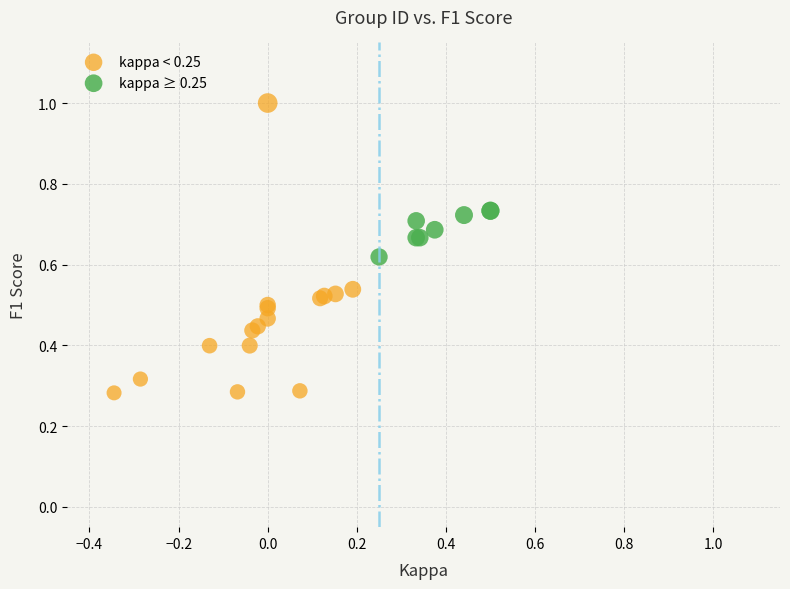

Which series reaches the maximum Y coordinate?

kappa < 0.25